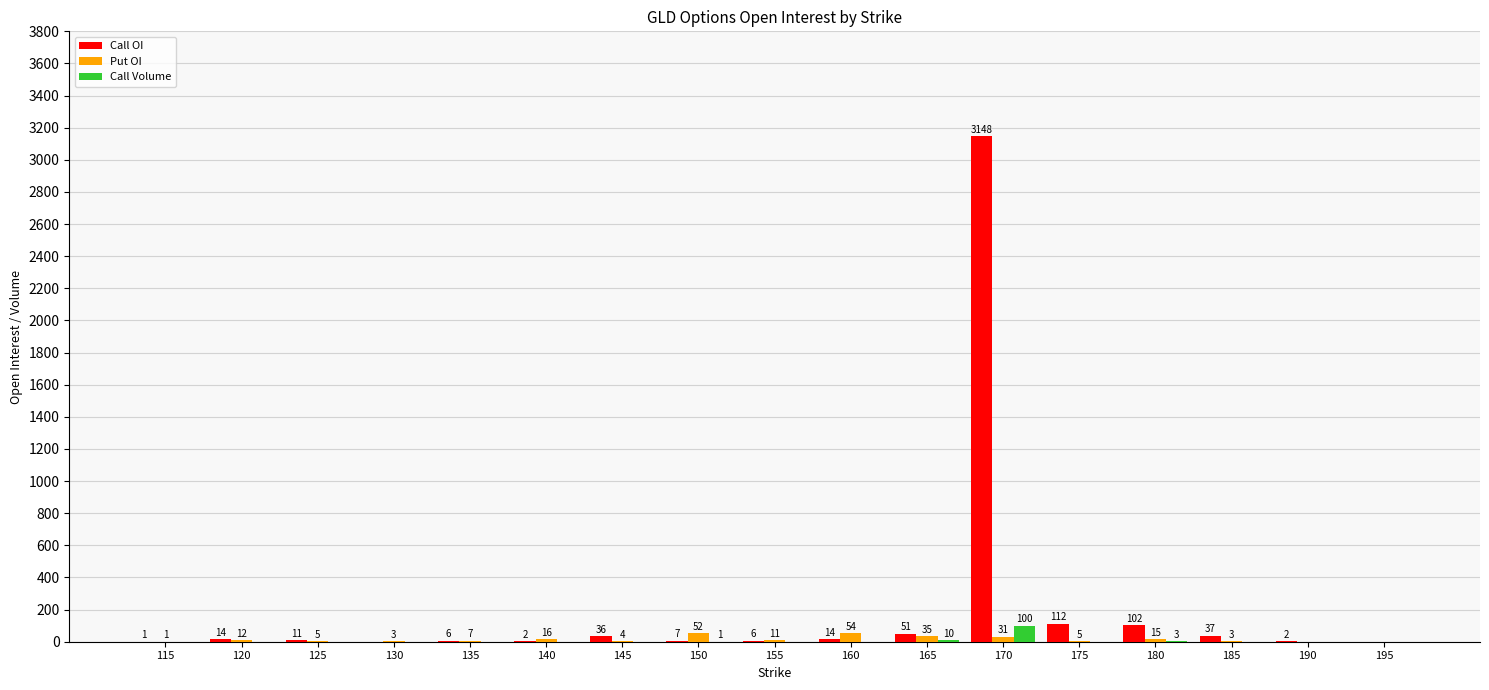

The Call Volume series shows 100 at 170. True or false?

True